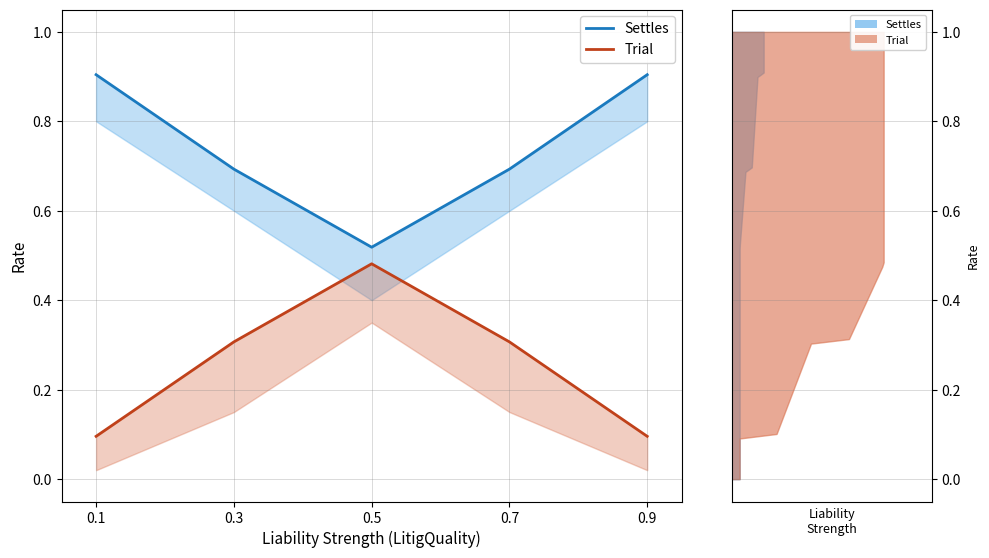

Which label corresponds to the smallest value in the chart?

0.1